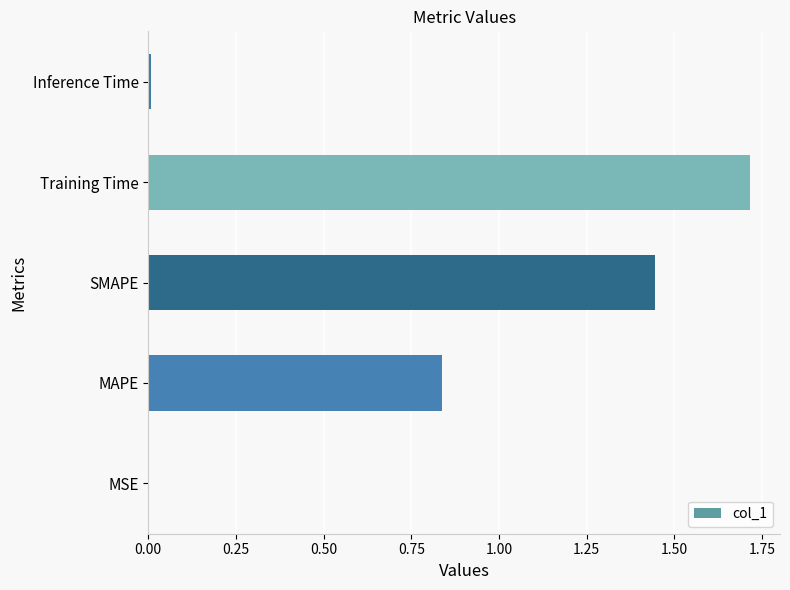

What is the sum of all values?

4.0